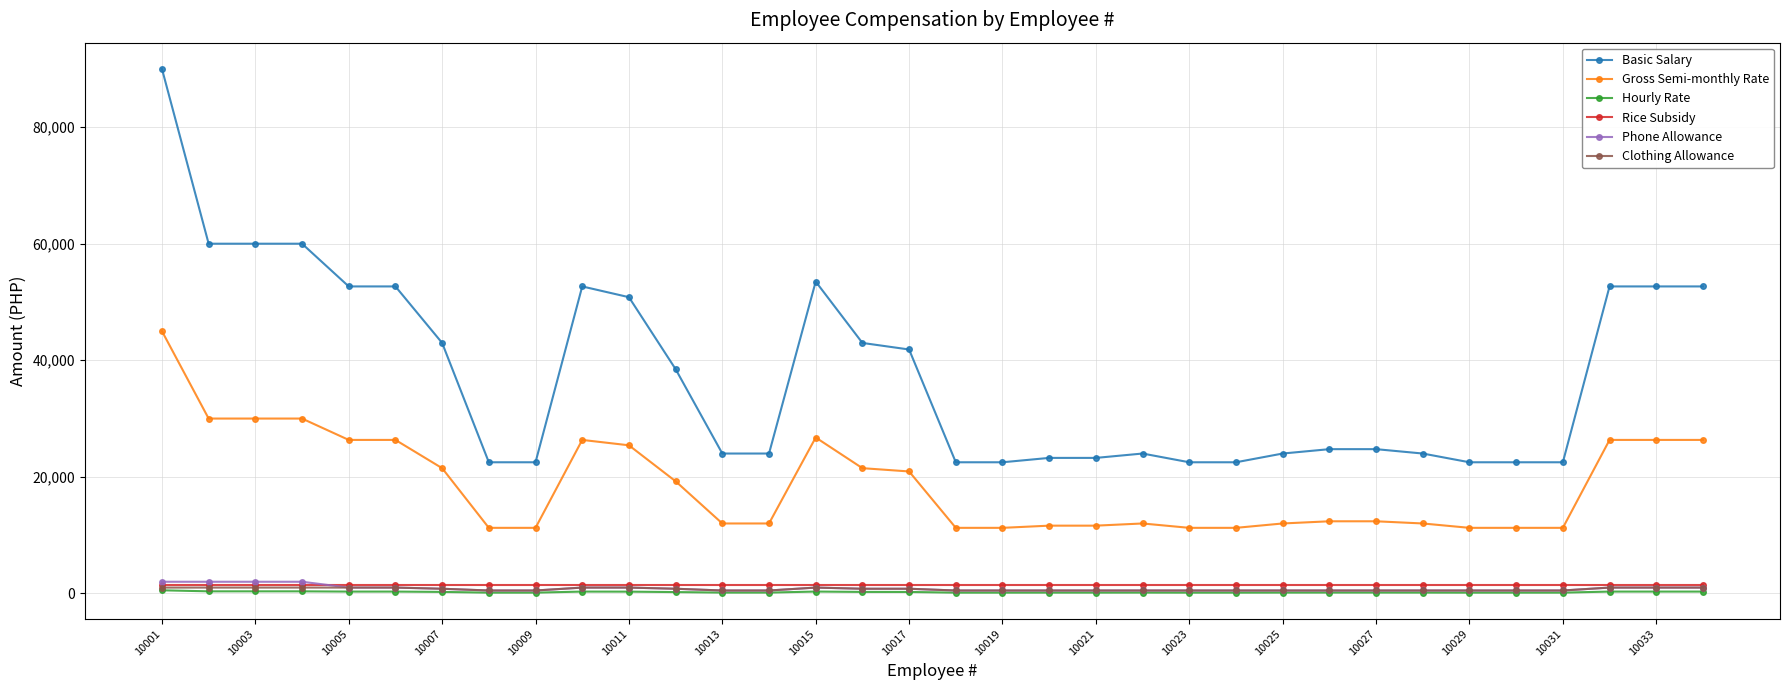

What is the minimum value for Gross Semi-monthly Rate?

11250.0